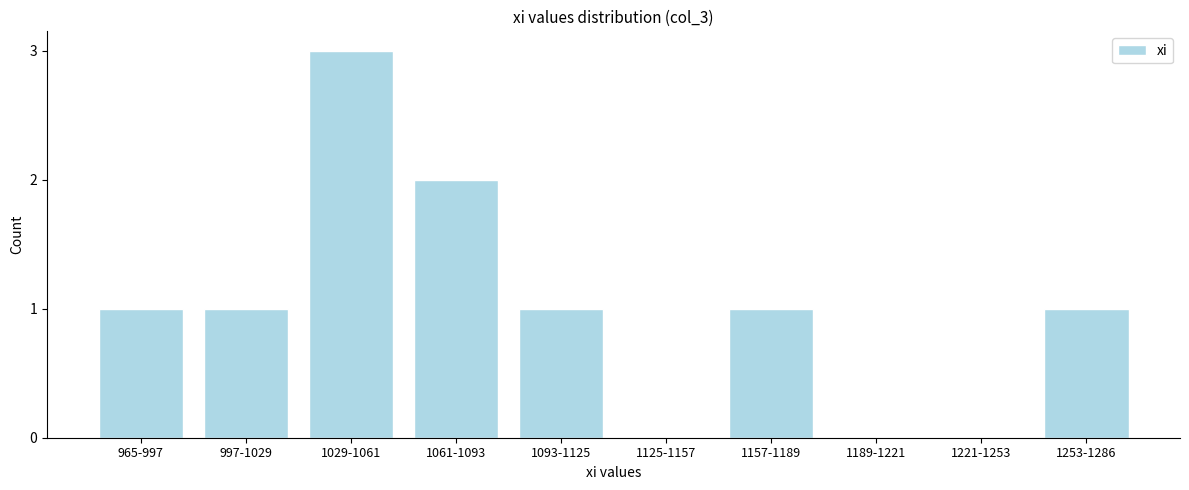

Reading right to left, extract all data points from this chart.

1253-1286=1	1221-1253=0	1189-1221=0	1157-1189=1	1125-1157=0	1093-1125=1	1061-1093=2	1029-1061=3	997-1029=1	965-997=1